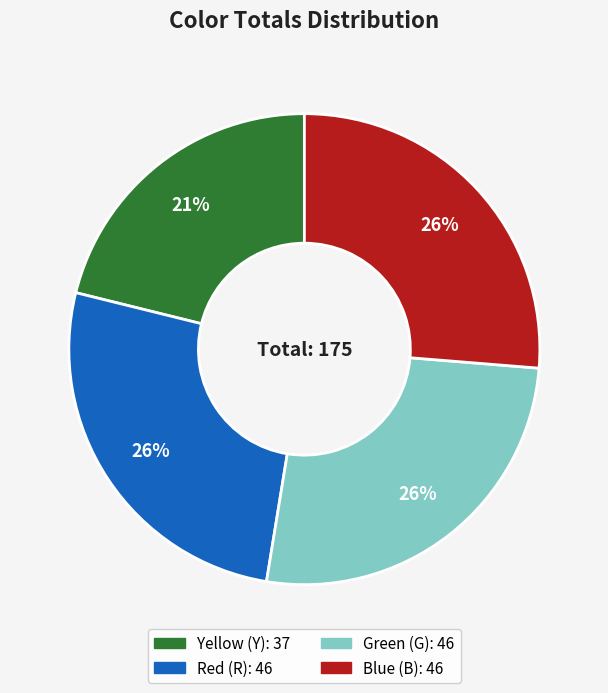

How many segments does this pie chart have?

4